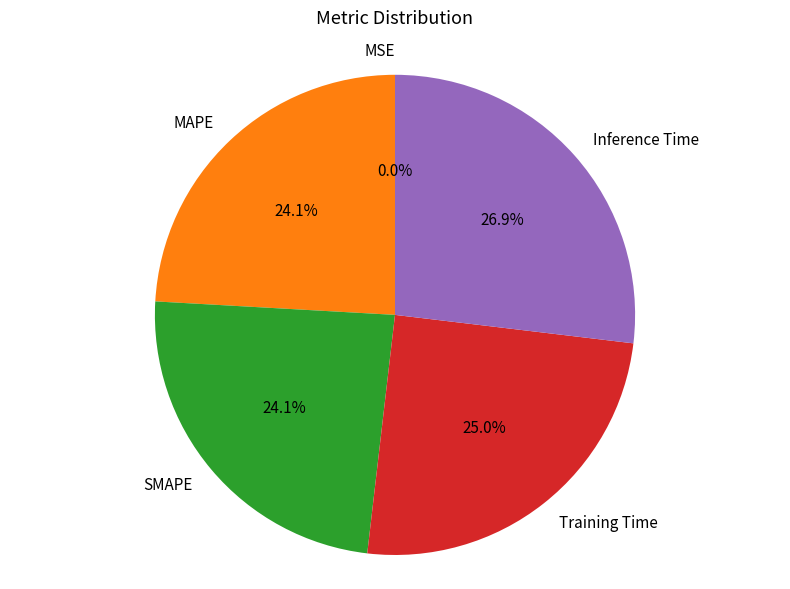

What is the largest slice in the pie chart?

Inference Time